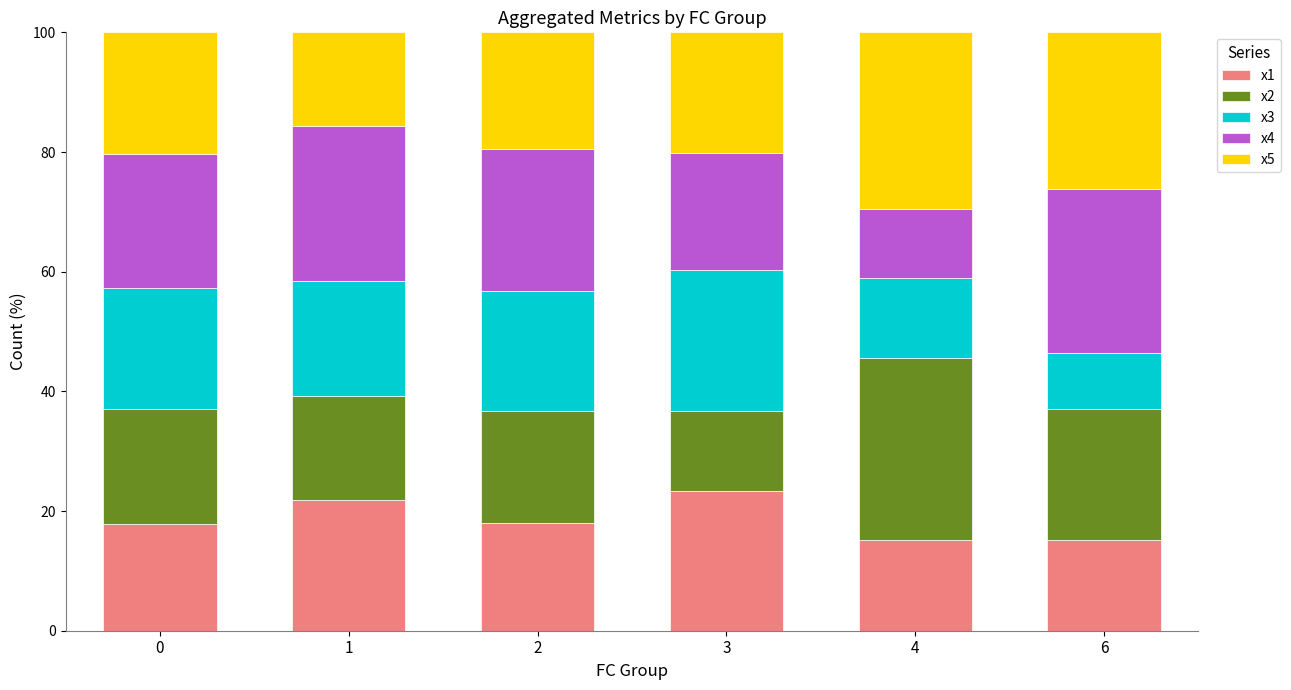

The x1 series shows 18.1 at 2. True or false?

True